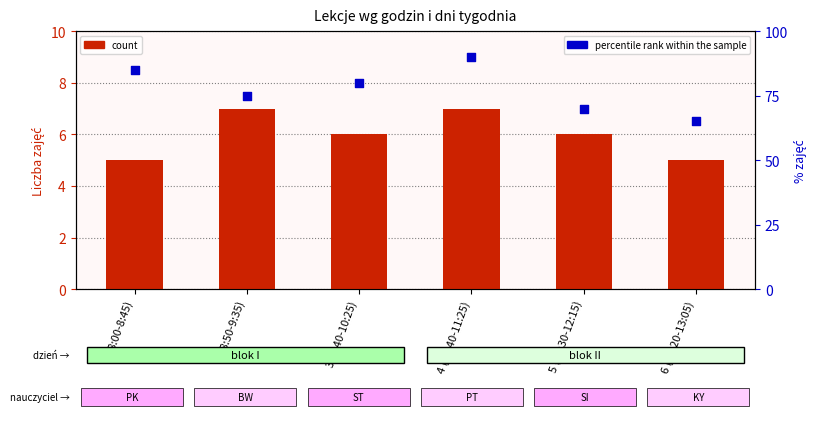

At how many categories does at least one series exceed 67?

5